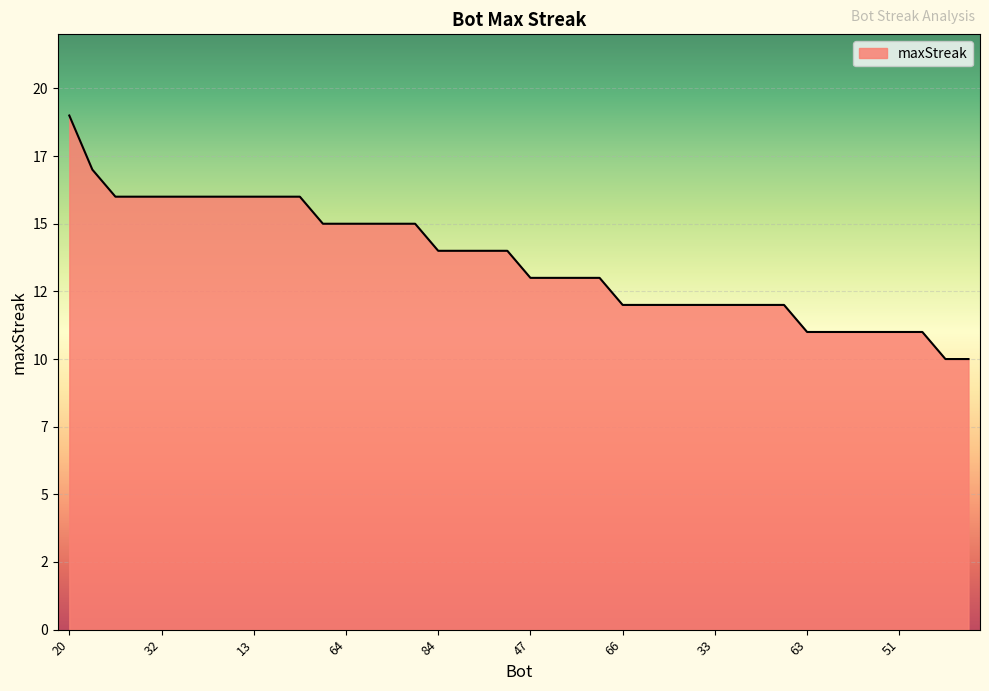

Does the chart display data point markers on the line(s)?

No